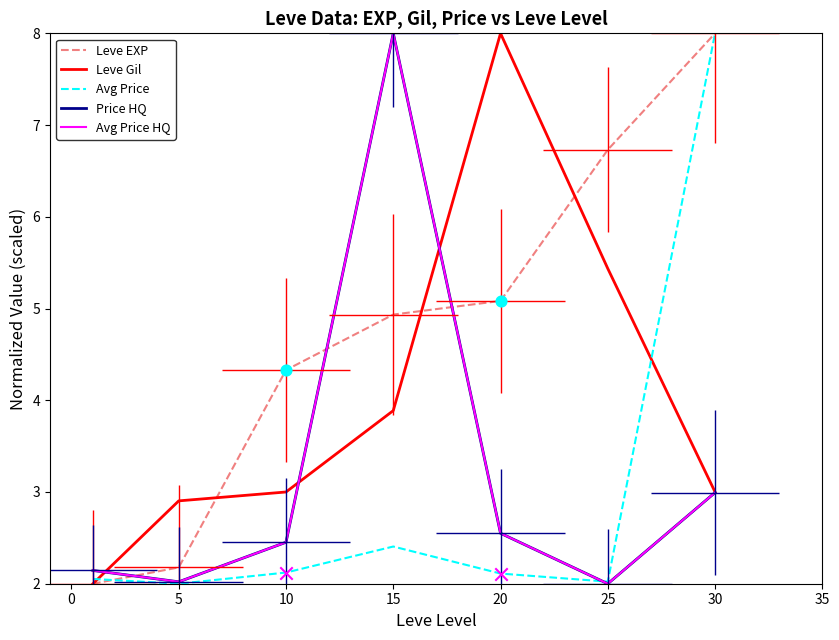

What are all the series names shown in the legend?

Leve EXP, Leve Gil, Avg Price, Price HQ, Avg Price HQ